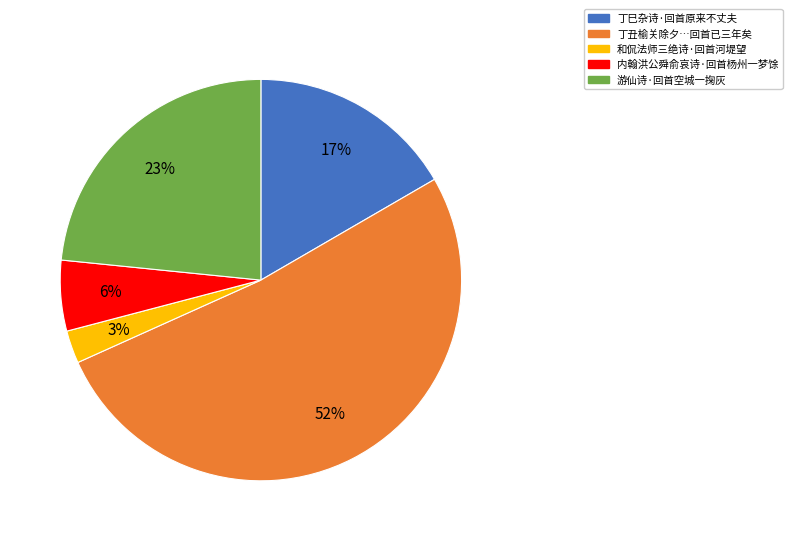

To the nearest percent, what is the difference between the largest and smallest slice percentages?

49%